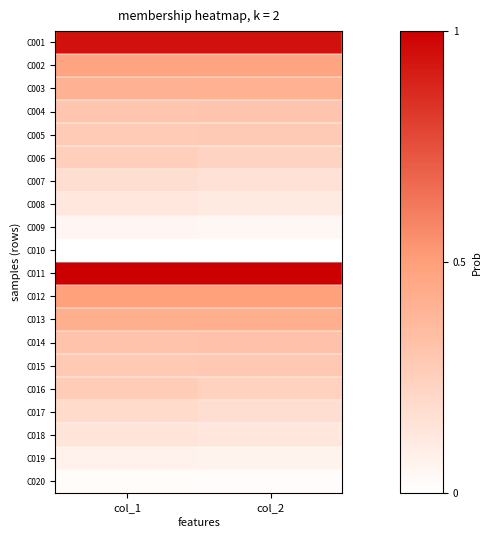

How many data points does each series have?

2